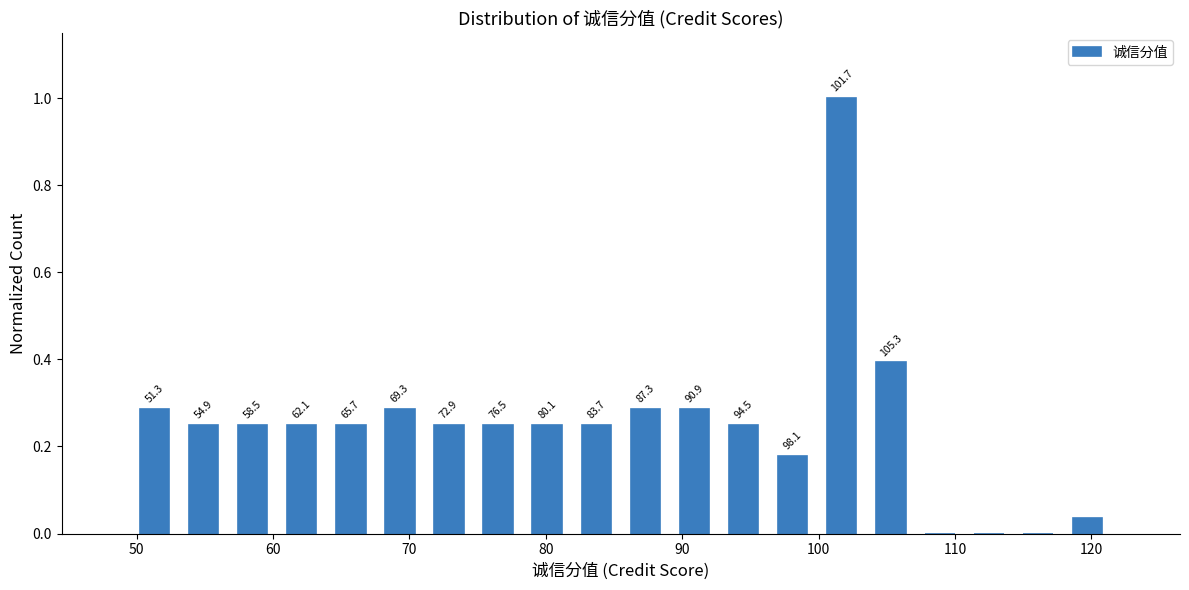

Around what value on the x-axis is the tallest bar? Give the approximate position of its centre, as read against the axis.

102